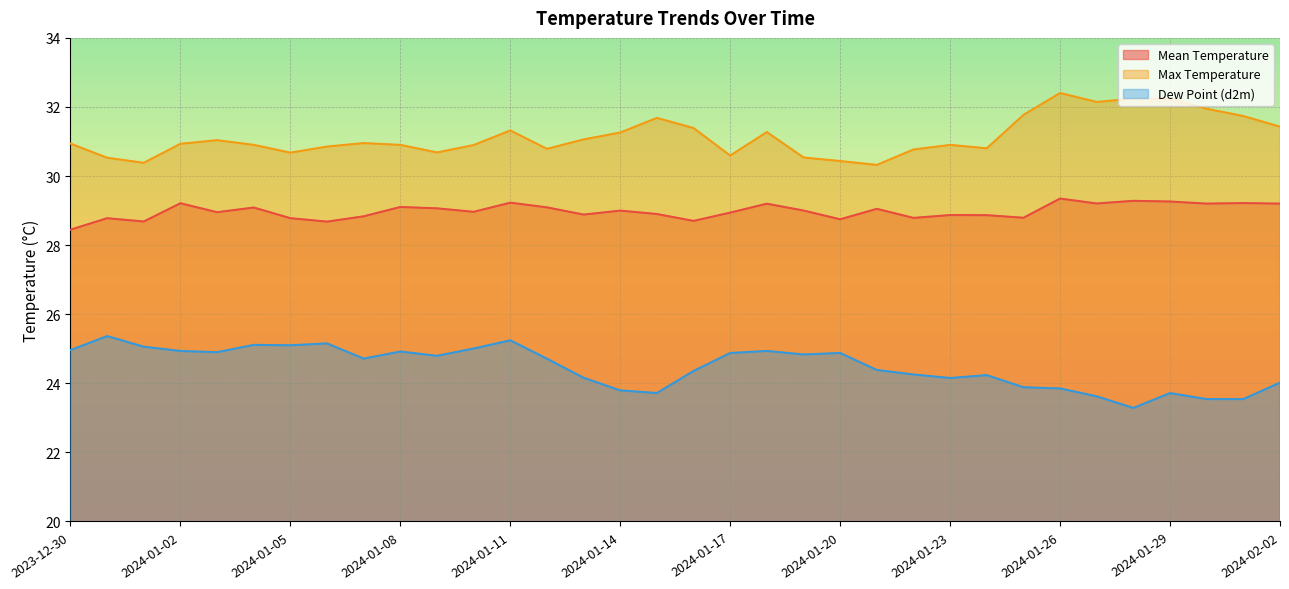

Which series has the largest total across all categories?

Max Temperature